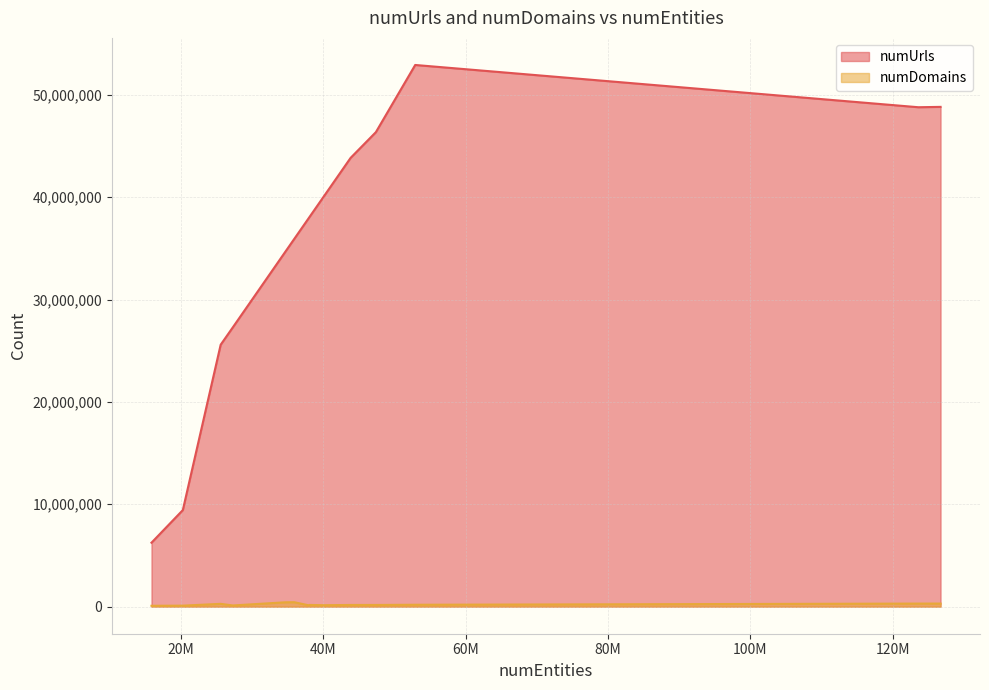

Which series has the largest total across all categories?

numUrls